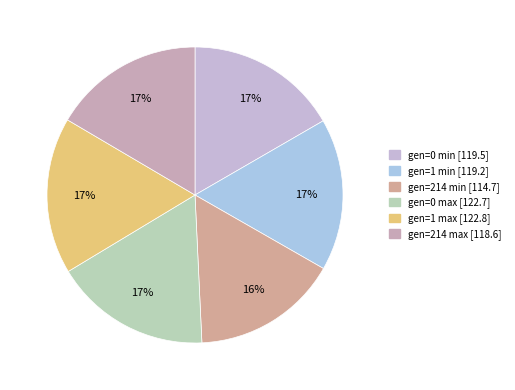

Count the number of slices in the pie.

6